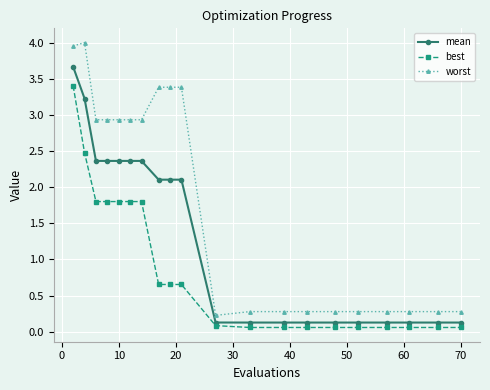

At how many categories does at least one series exceed 3?

5